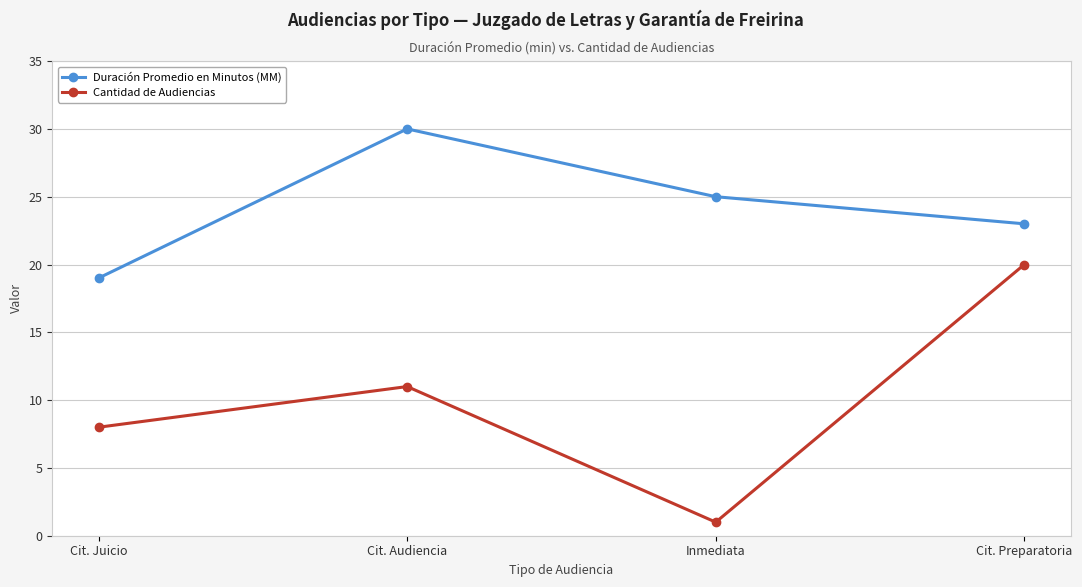

At which category does Duración Promedio en Minutos (MM) reach its first local peak?

Cit. Audiencia